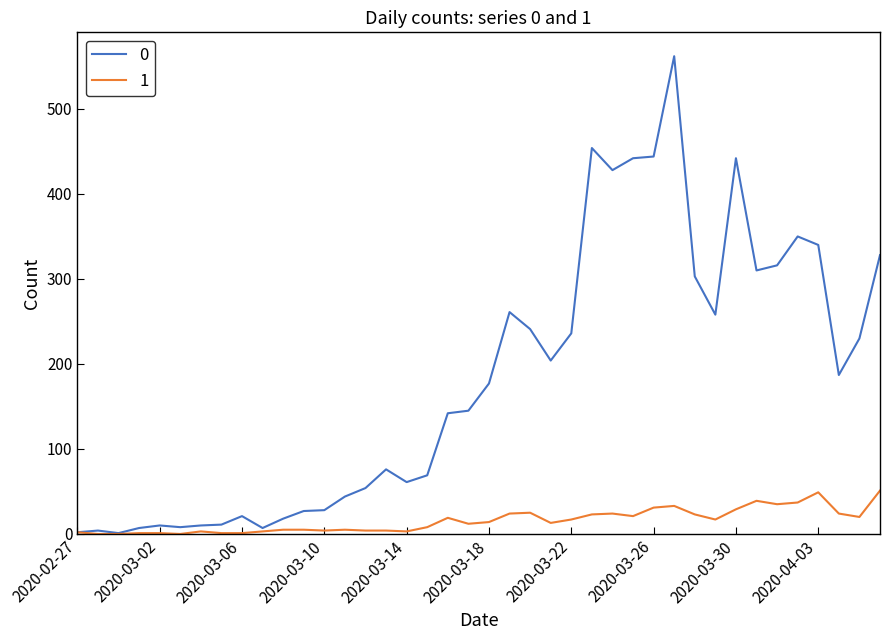

List the series in order of their overall mean, lowest first.

1, 0